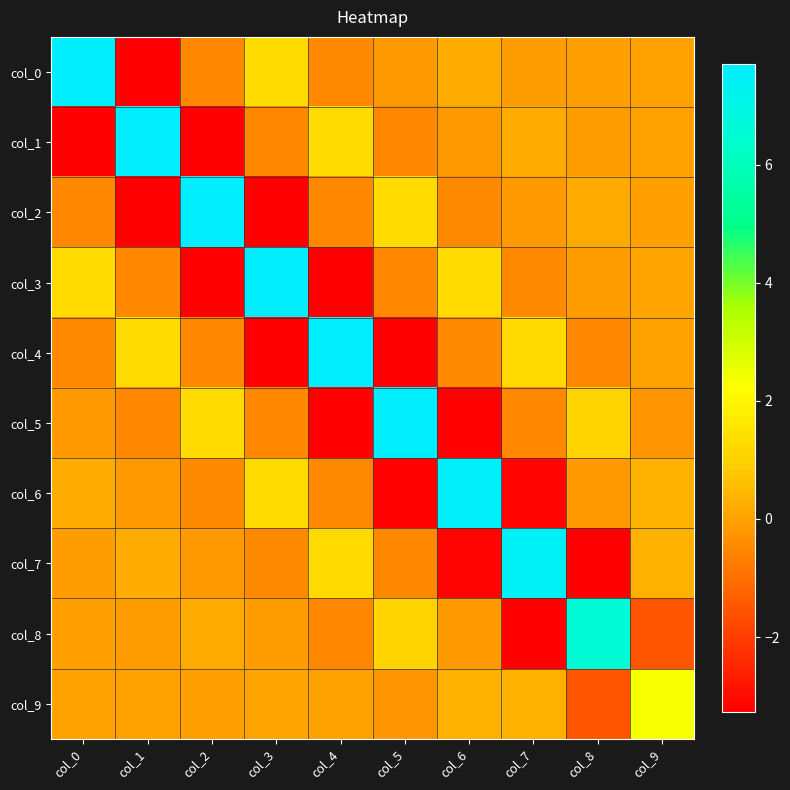

How many data points does each series have?

10